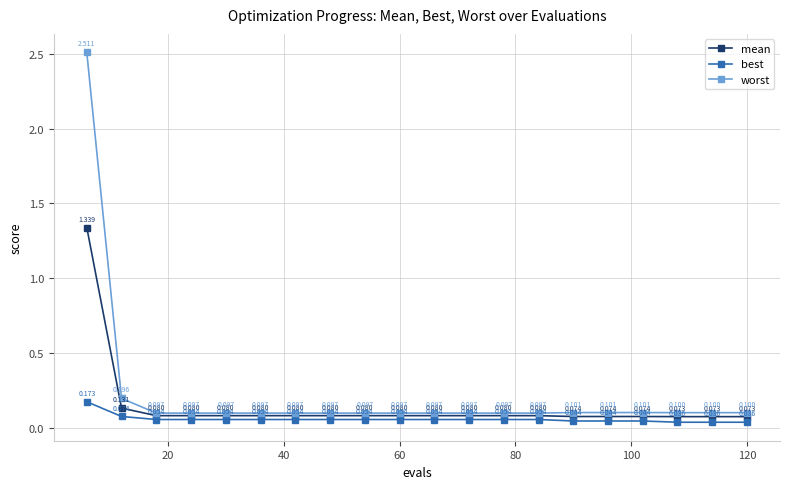

True or false: mean and worst intersect in this chart.

False